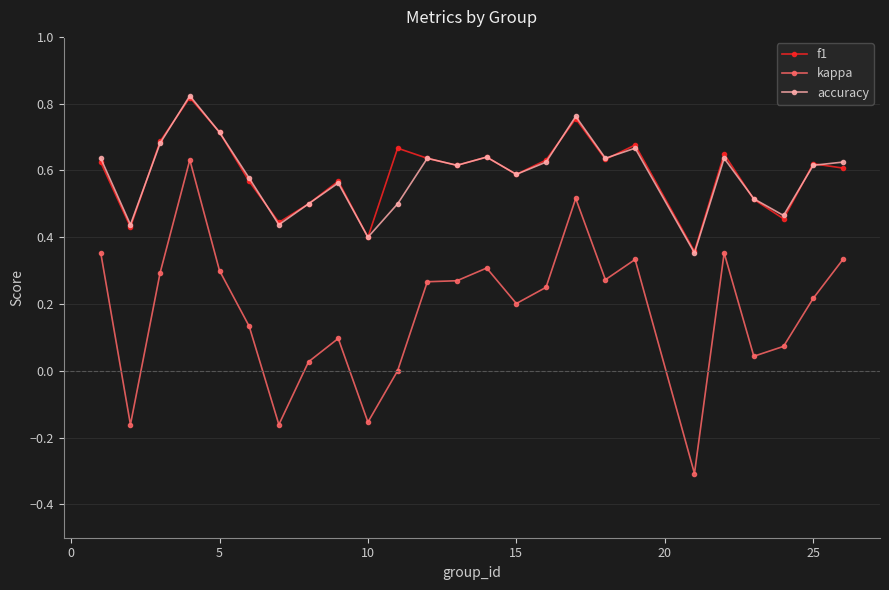

What is the minimum value for kappa?

-0.3